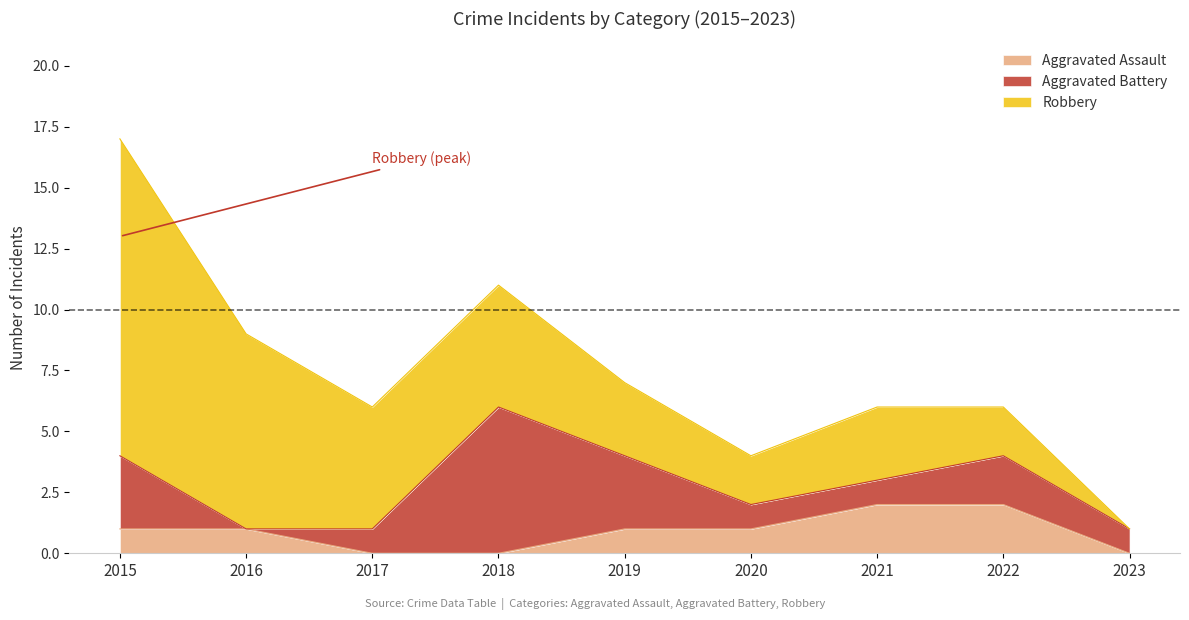

Does the chart display data point markers on the line(s)?

No